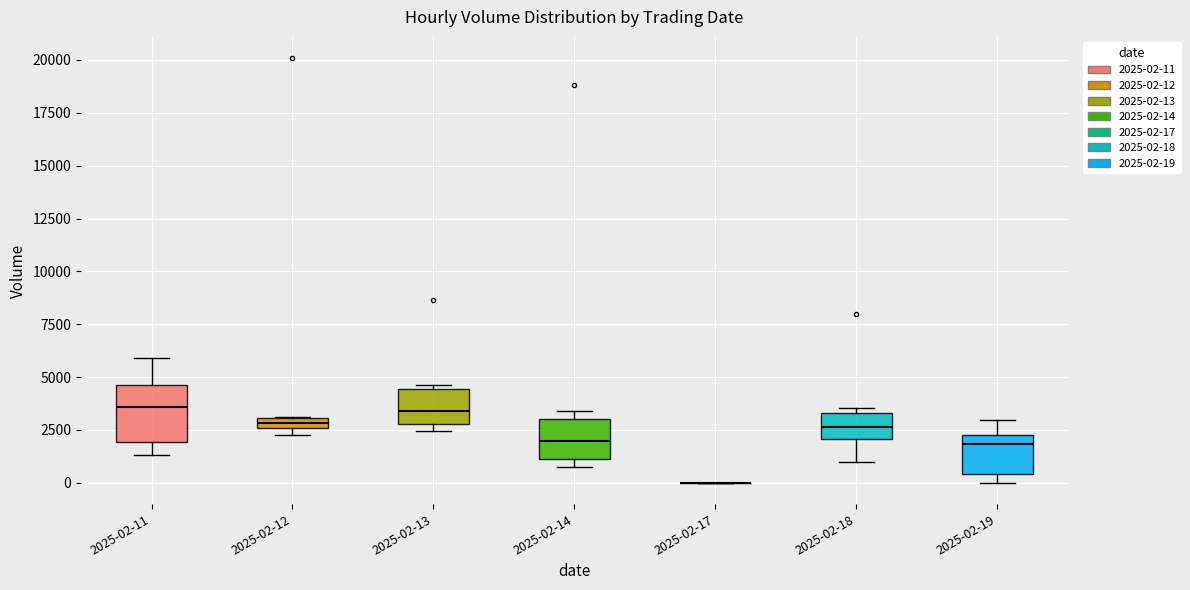

Which box is the tallest, from its lower edge to its upper edge?

2025-02-11